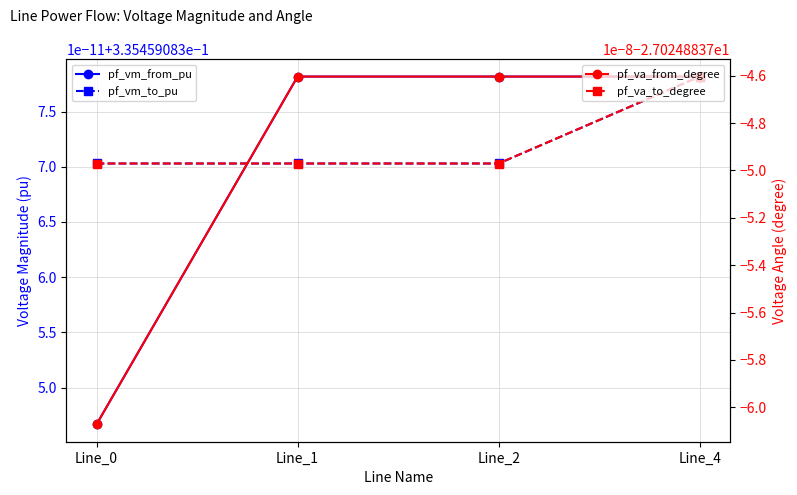

True or false: pf_vm_to_pu has more than 2 points higher than both neighbors.

False